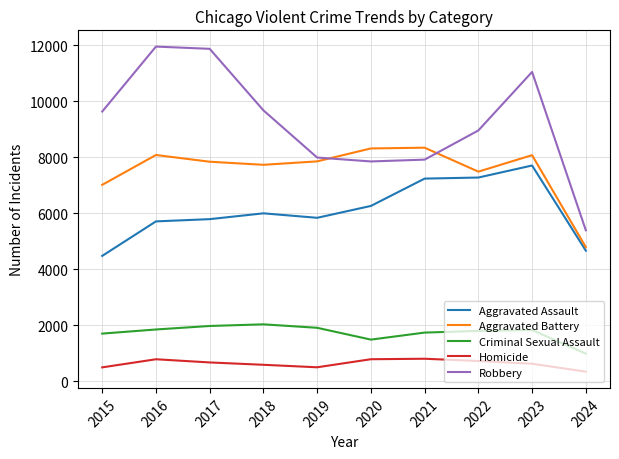

True or false: Criminal Sexual Assault has a value of 1240 at 2023.

False